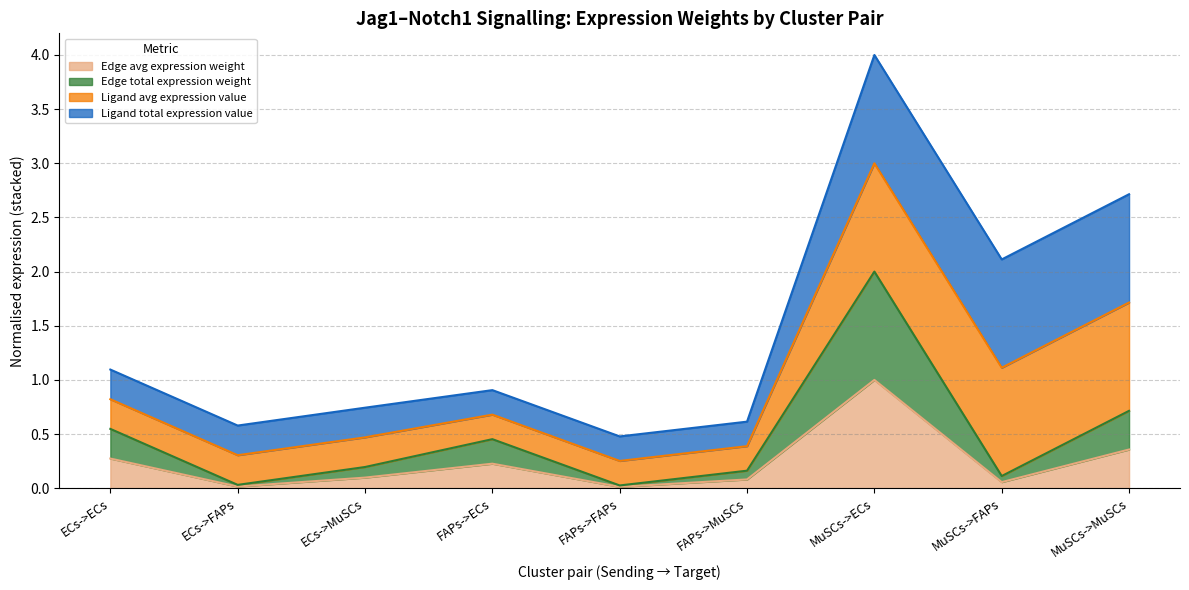

The Edge avg expression weight series shows 1.8 at MuSCs->ECs. True or false?

False